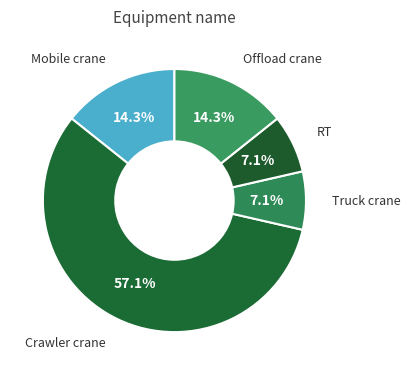

The Crawler crane slice represents 67% of the pie. True or false?

False